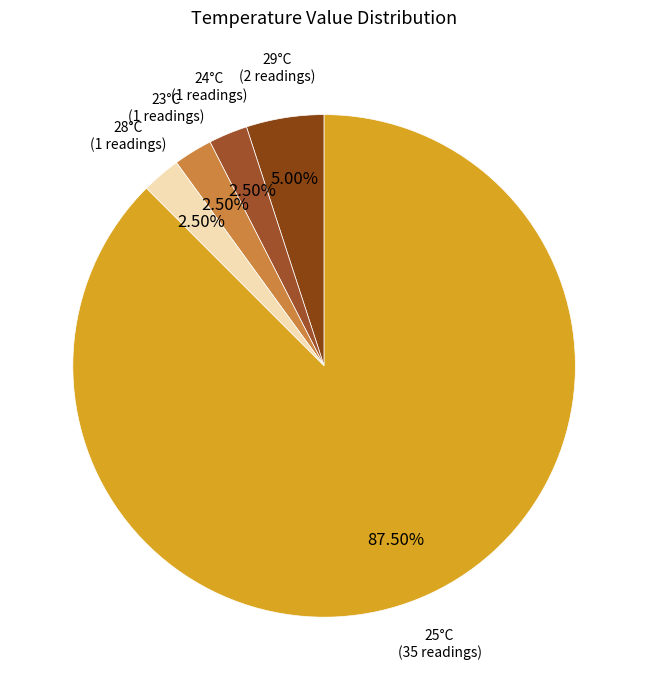

Count the number of slices in the pie.

5